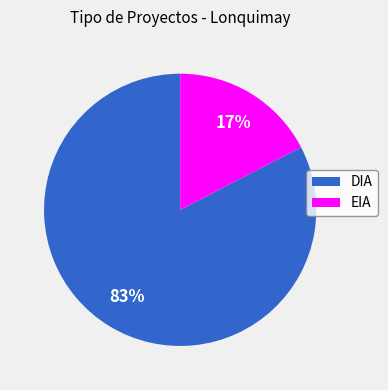

To the nearest percent, what percentage of the pie is EIA?

17%